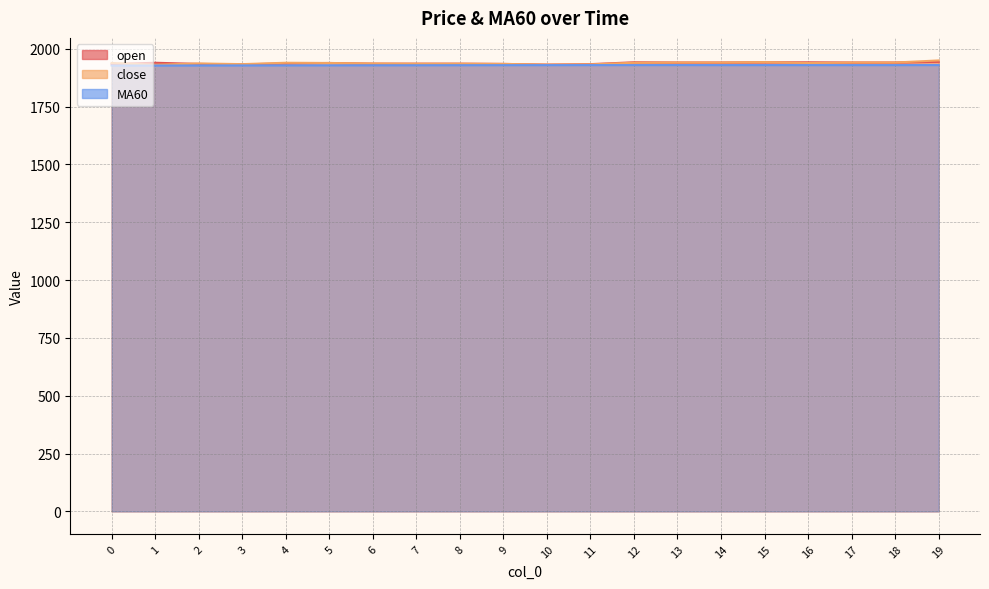

What is the total value across all series at 0?

5800.8